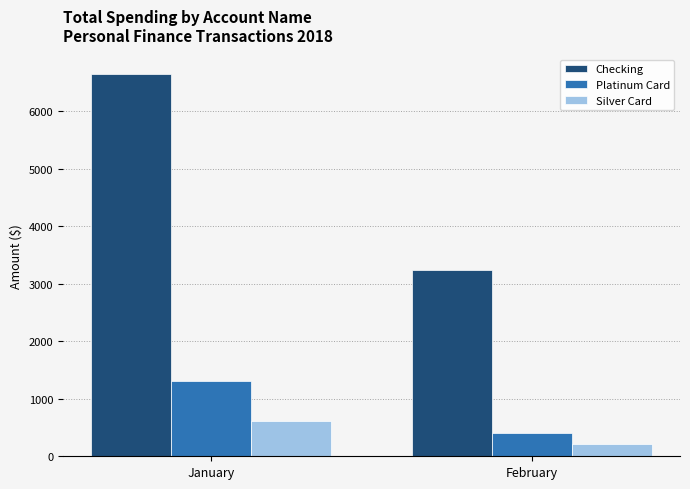

How many bars are there in each group?

3